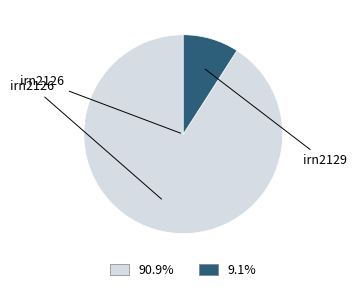

How many slices are in this pie chart?

2